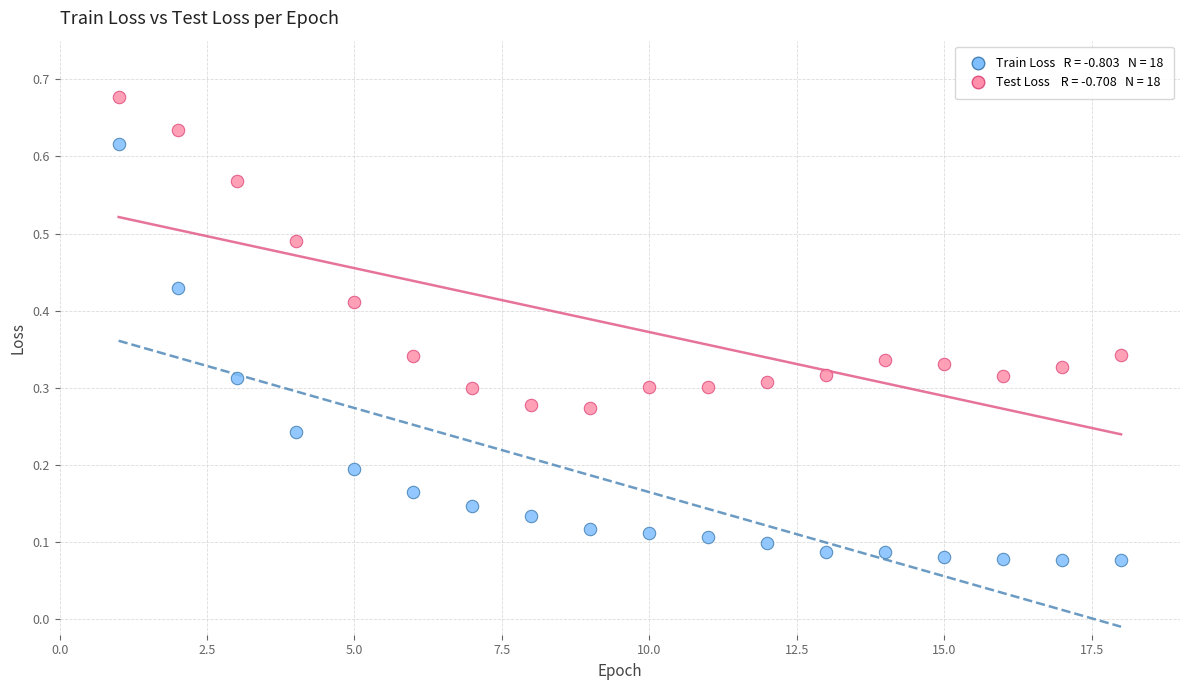

Across all data points, what is the range of X values (max minus min)?

17.0